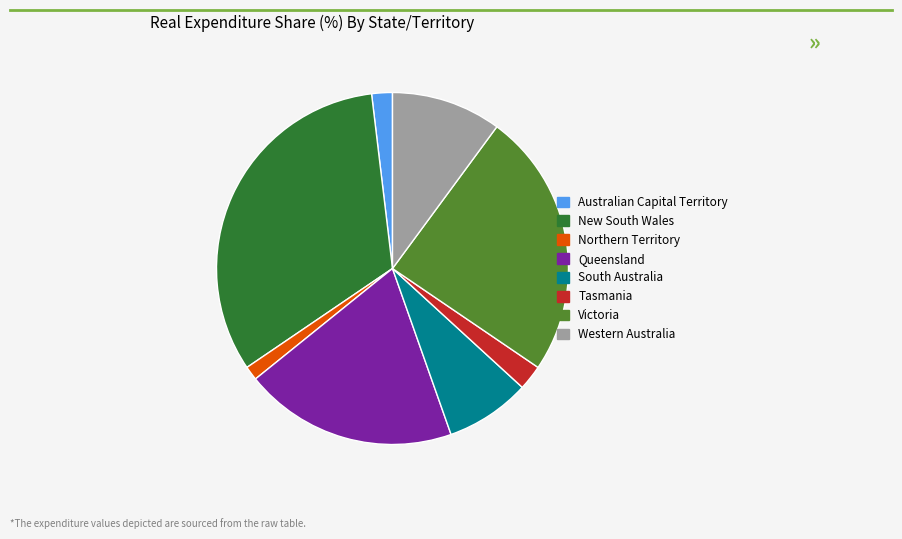

Is the sum of Western Australia and Tasmania greater than half?

No